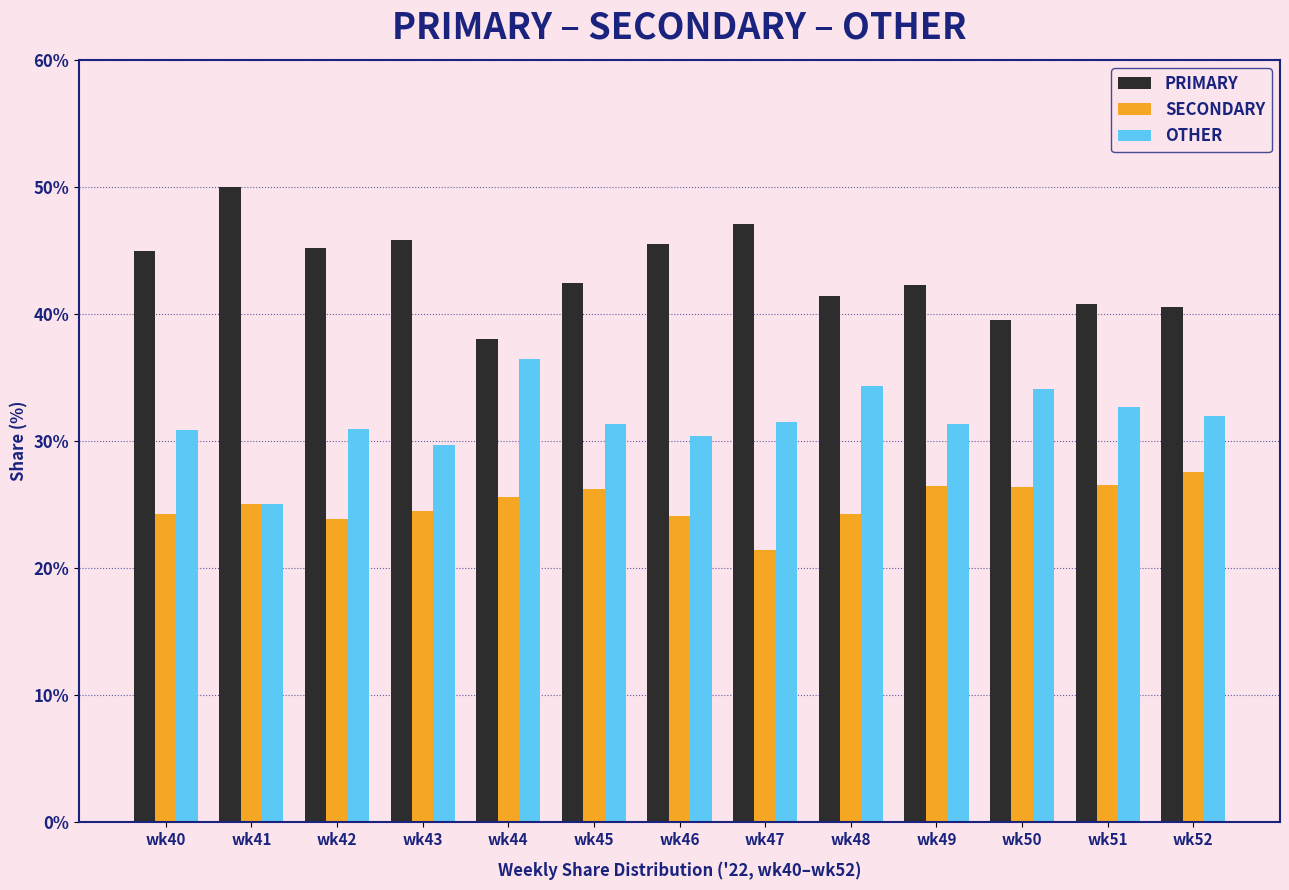

What is the spread (max minus min) of values at wk46?

21.4